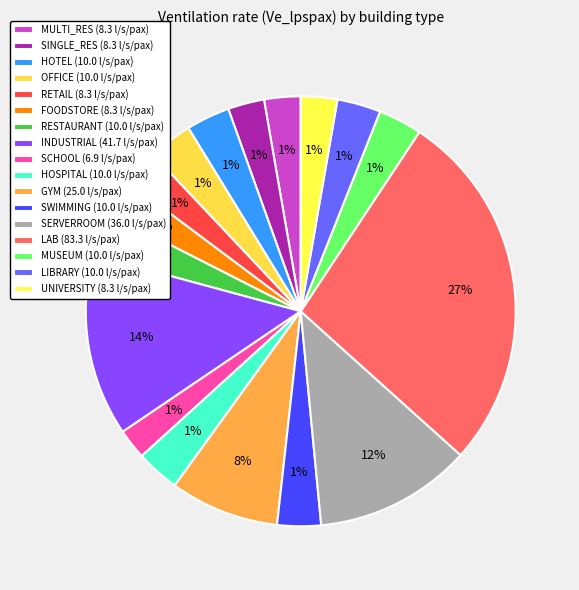

To the nearest percent, what is the average slice percentage?

6%